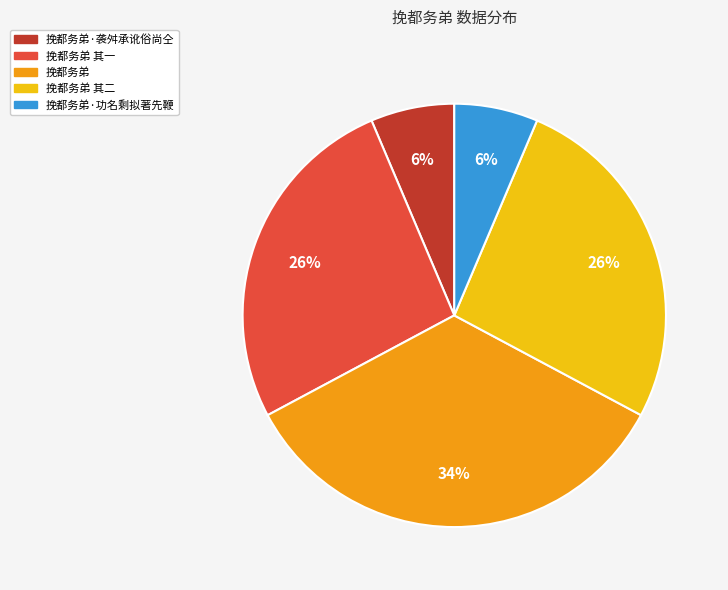

To the nearest percent, what is the average slice percentage?

20%